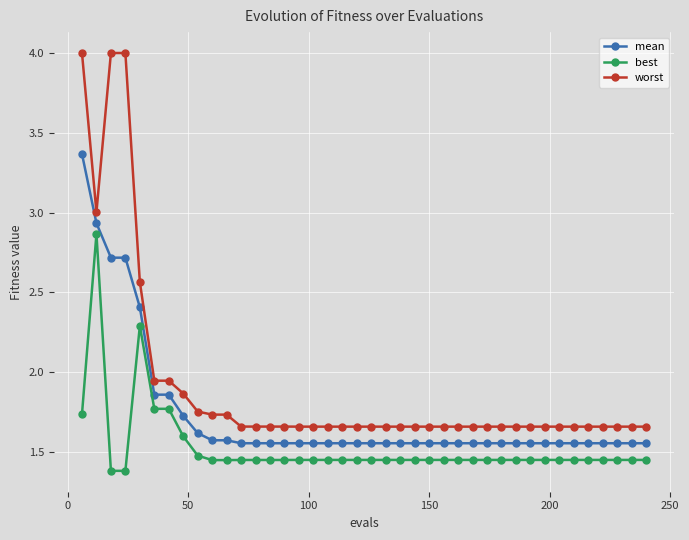

List the series in order of their peak value, lowest first.

best, mean, worst